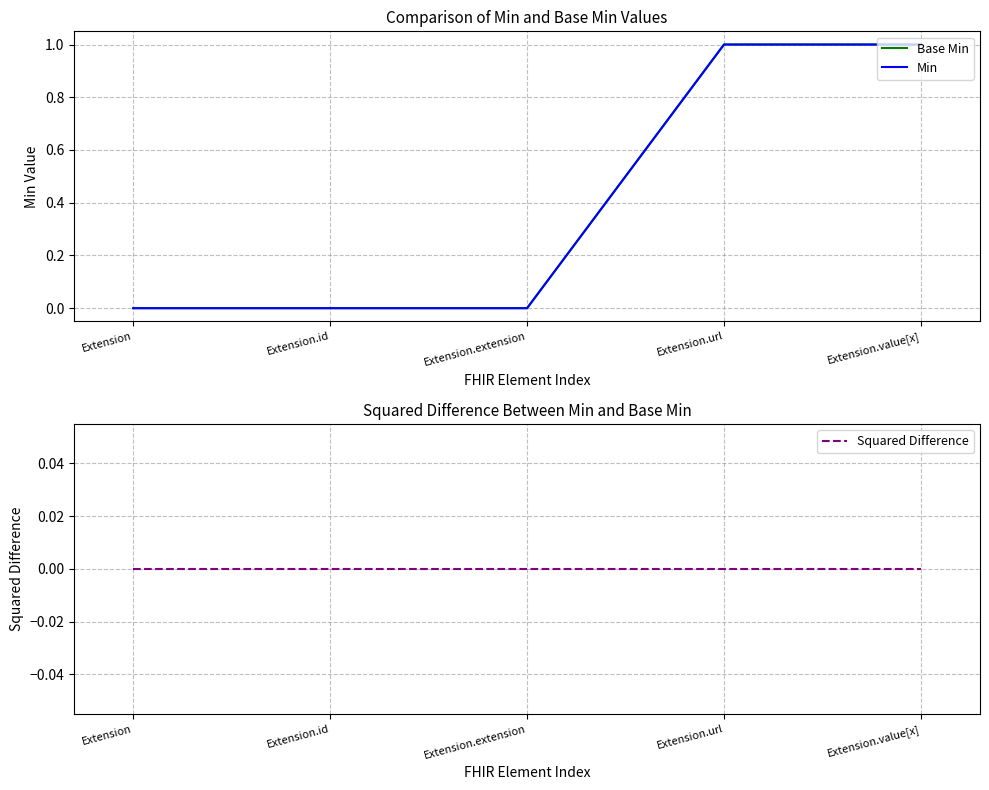

At how many categories does at least one series exceed 0?

2